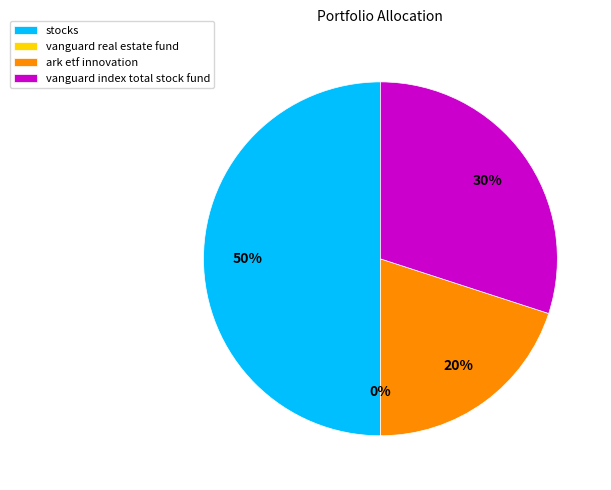

Is it true that stocks is 63% of the pie?

False